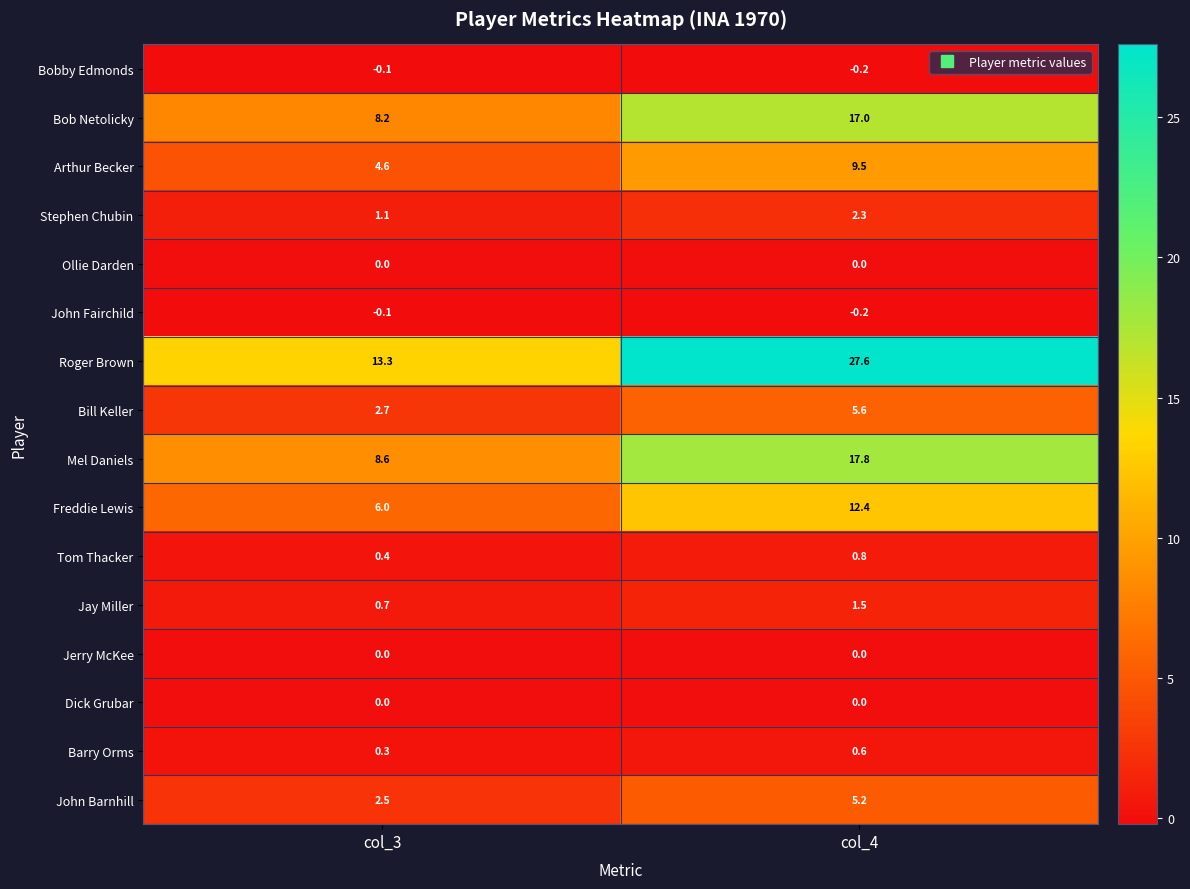

What is the sum of the Bob Netolicky values at col_3 and col_4?

25.2